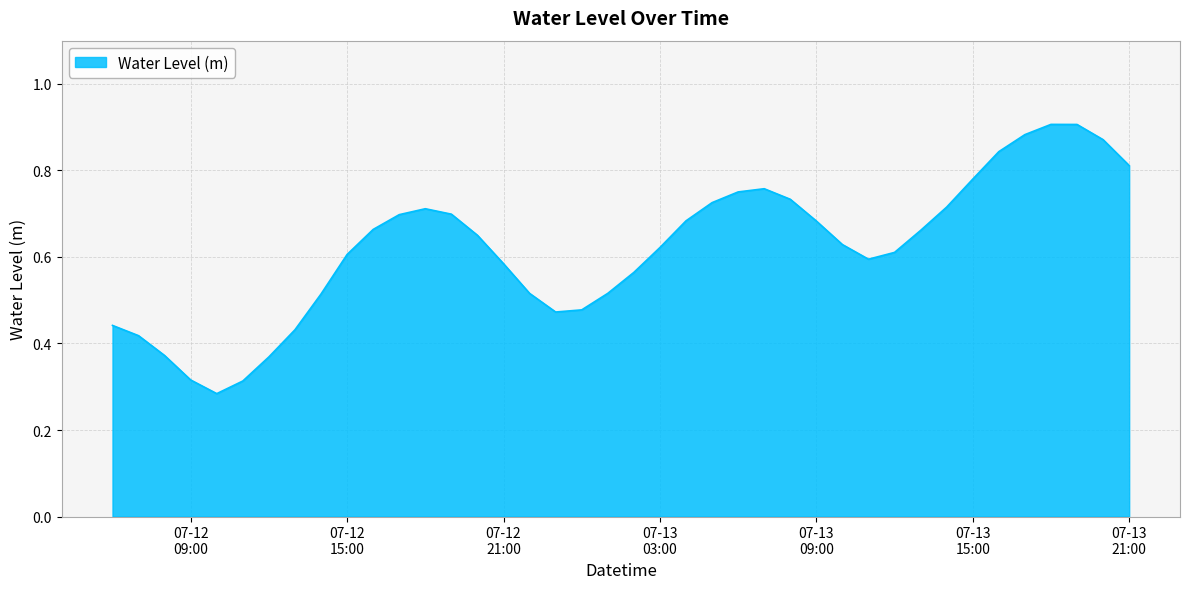

How many lines are shown in the chart?

1